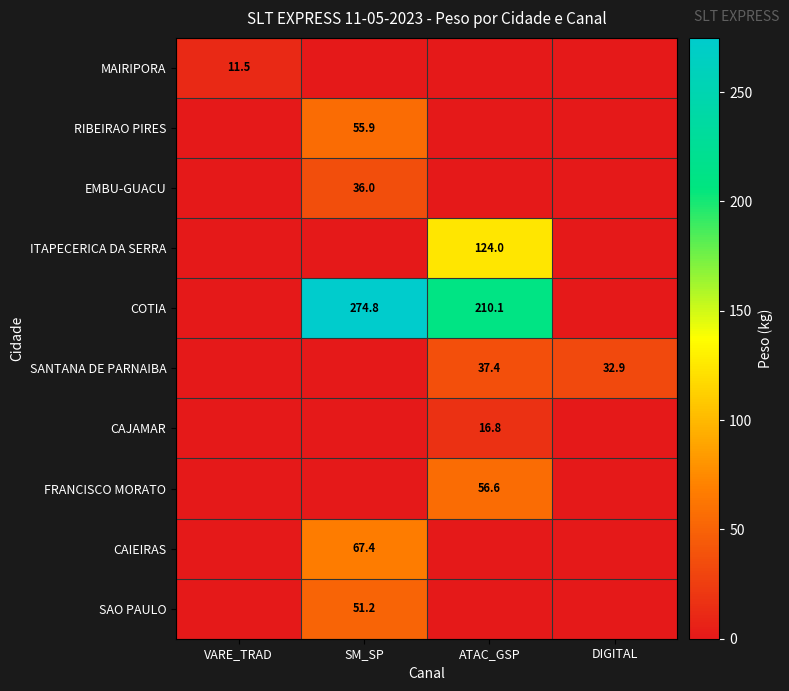

Which has a higher value, ATAC_GSP or VARE_TRAD?

VARE_TRAD